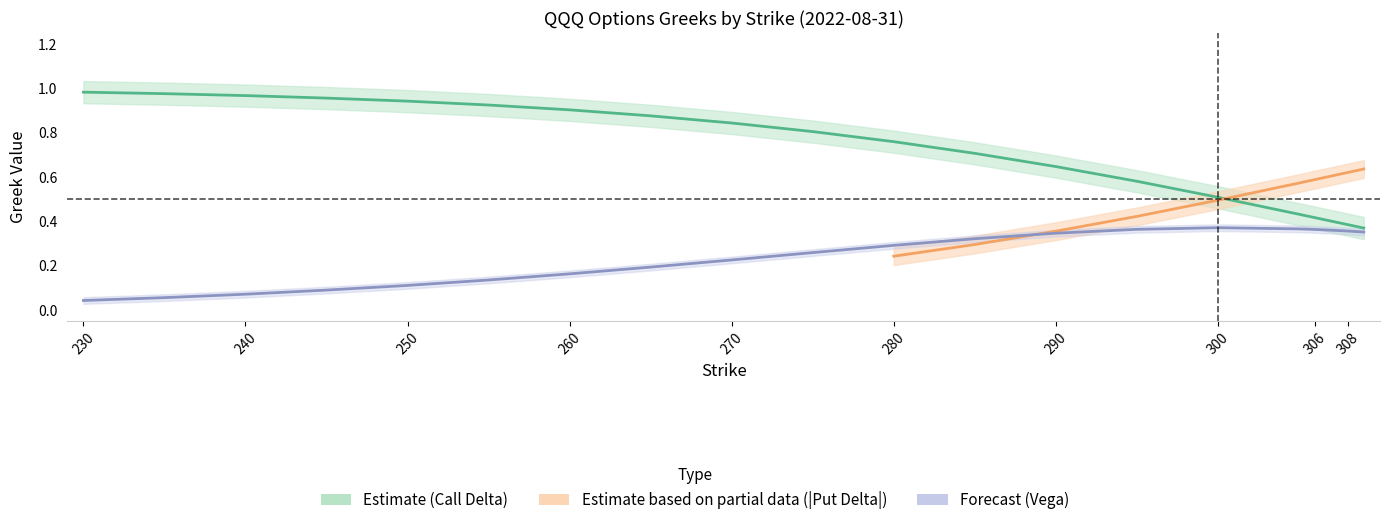

What is the difference between the maximum and minimum values in the Call Delta series?

0.6